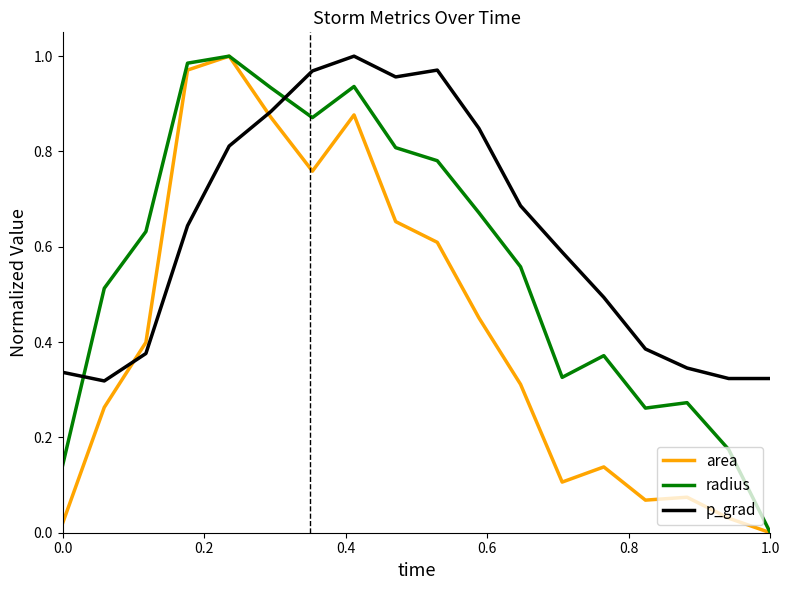

Which series ends up on top after the final intersection of radius and p_grad?

p_grad